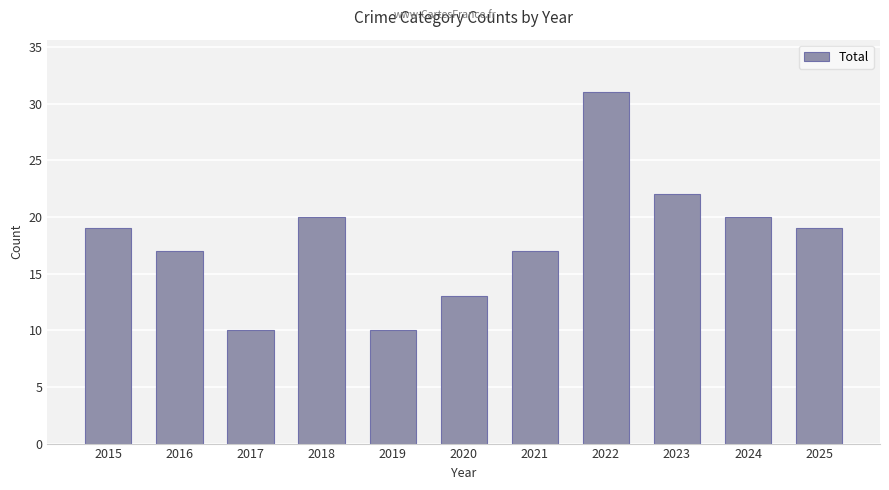

What is the minimum value shown in the chart?

10